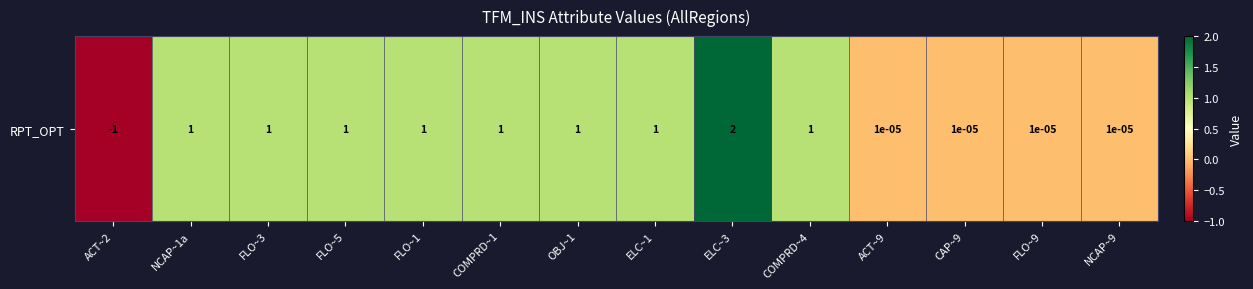

Reading right to left, extract all data points from this chart.

NCAP~9=0.0	FLO~9=0.0	CAP~9=0.0	ACT~9=0.0	COMPRD~4=1.0	ELC~3=2.0	ELC~1=1.0	OBJ~1=1.0	COMPRD~1=1.0	FLO~1=1.0	FLO~5=1.0	FLO~3=1.0	NCAP~1a=1.0	ACT~2=-1.0